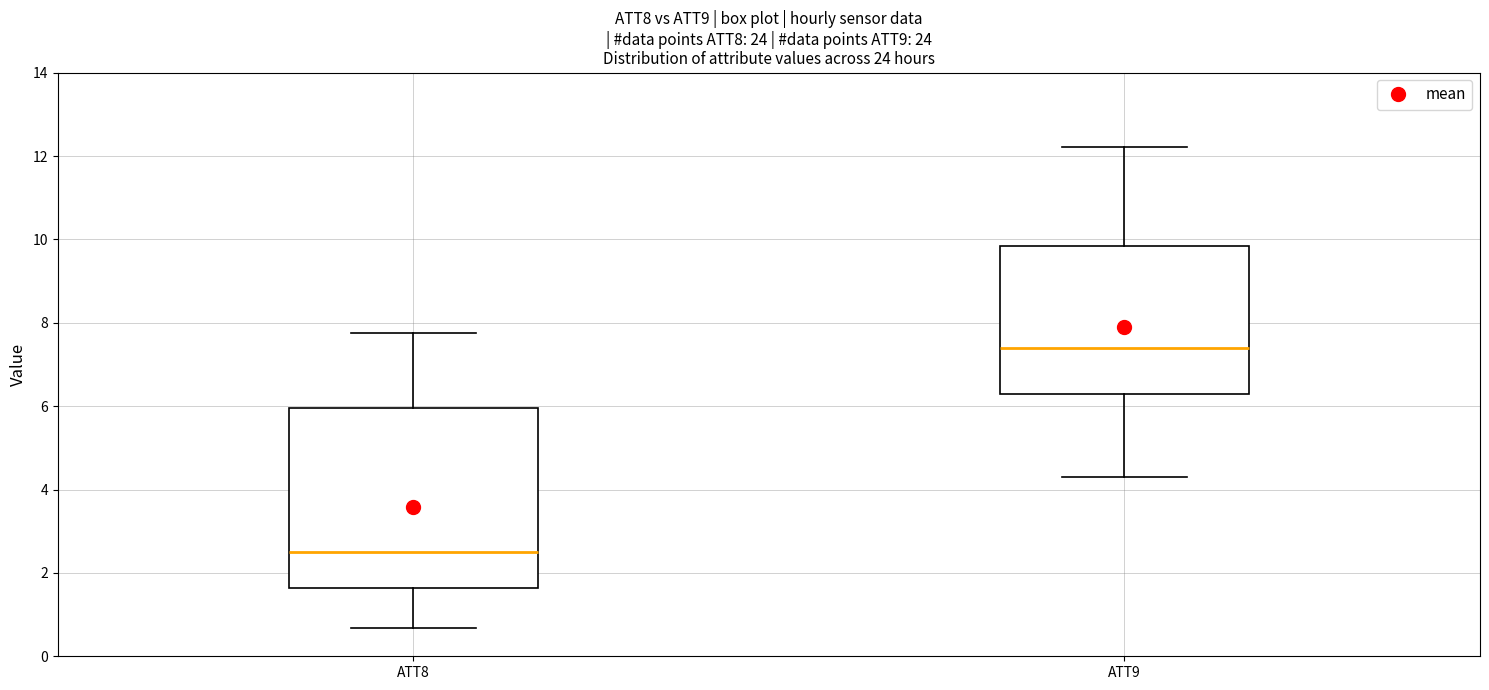

Where does the lower whisker of the box for ATT8 end on the y-axis? The values are not printed on the chart, so give them approximately, as read against the axis.

0.6